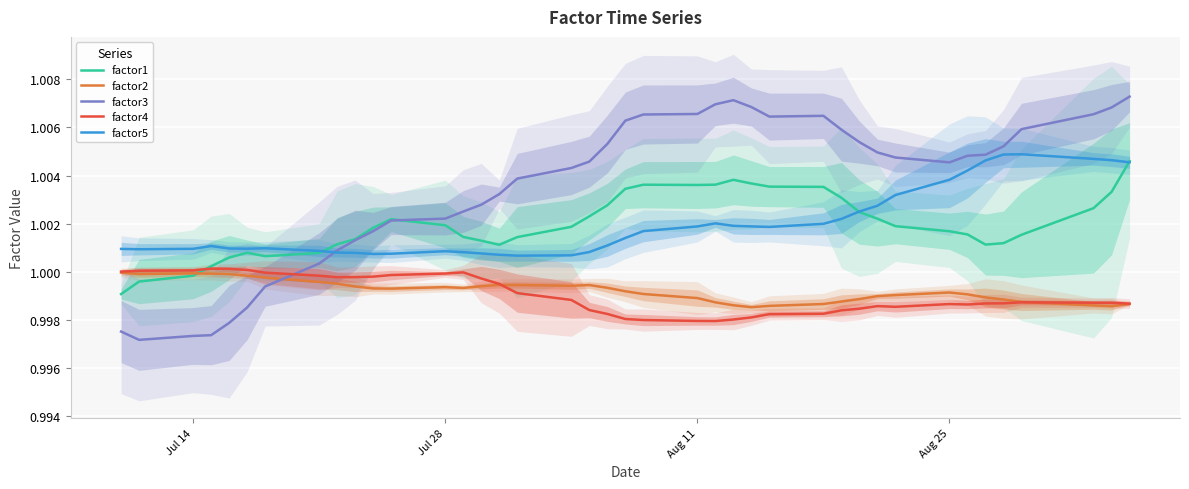

True or false: factor2 has a value of 0.2 at Aug 11.

False